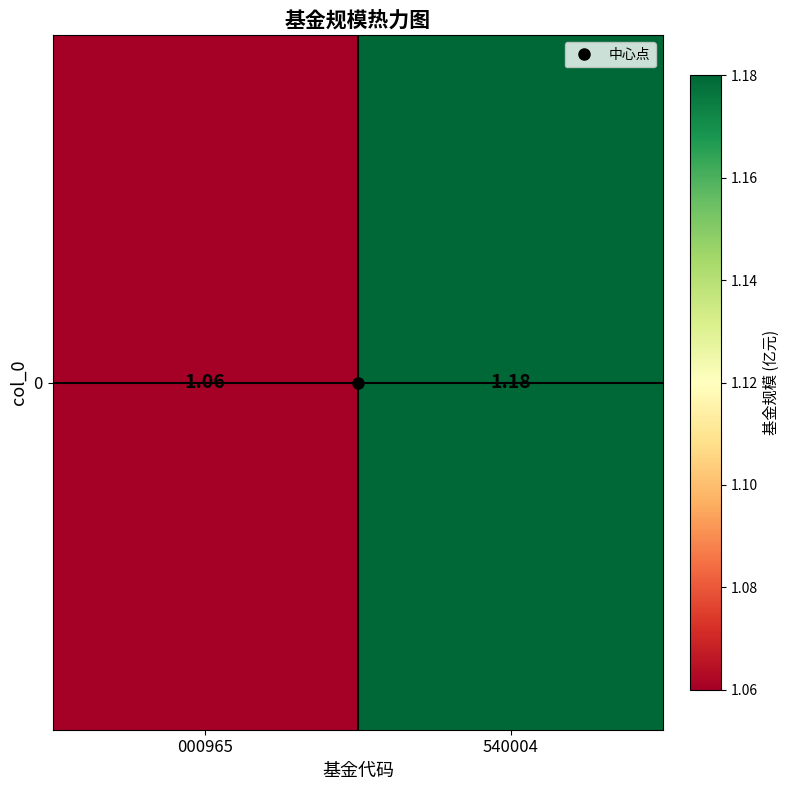

Where is the data nearest to the value 1?

000965